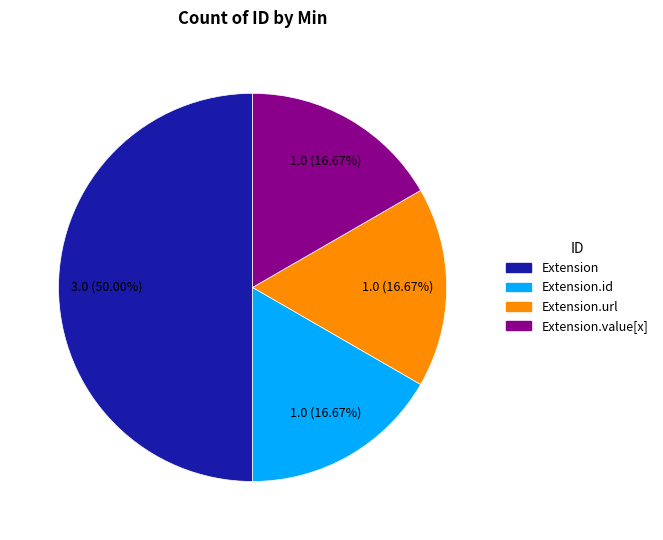

How much of the chart is everything except Extension.value[x]?

83.3%